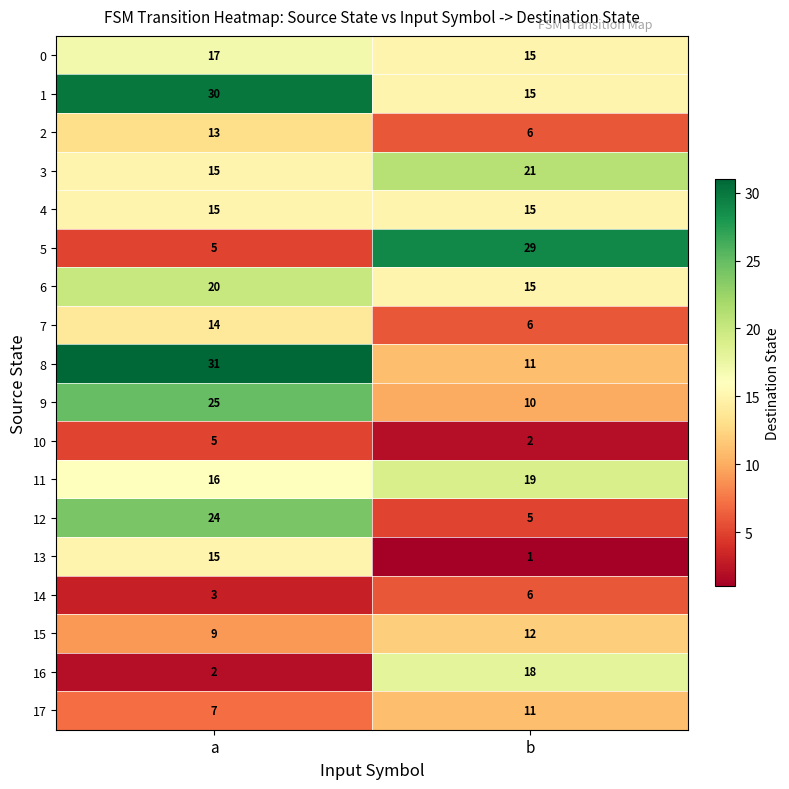

Which series has the largest total across all categories?

1